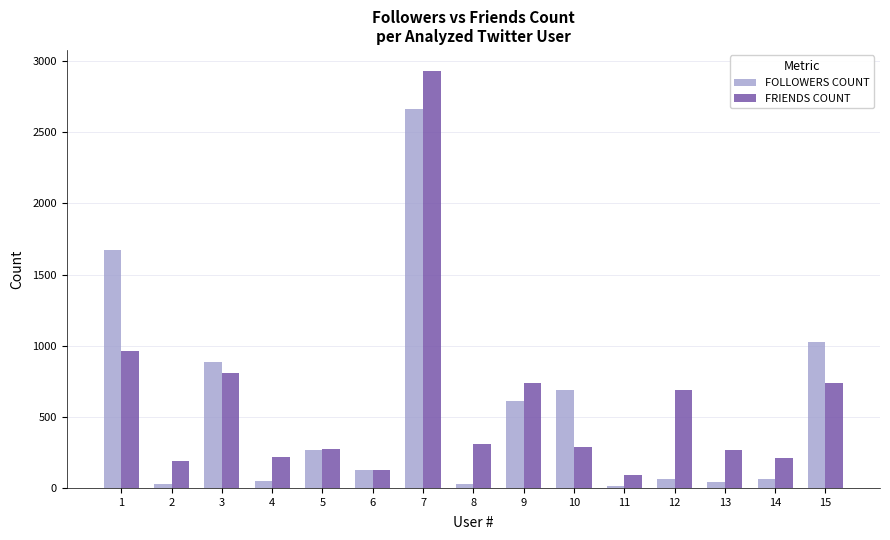

At how many categories does at least one series exceed 1362?

2